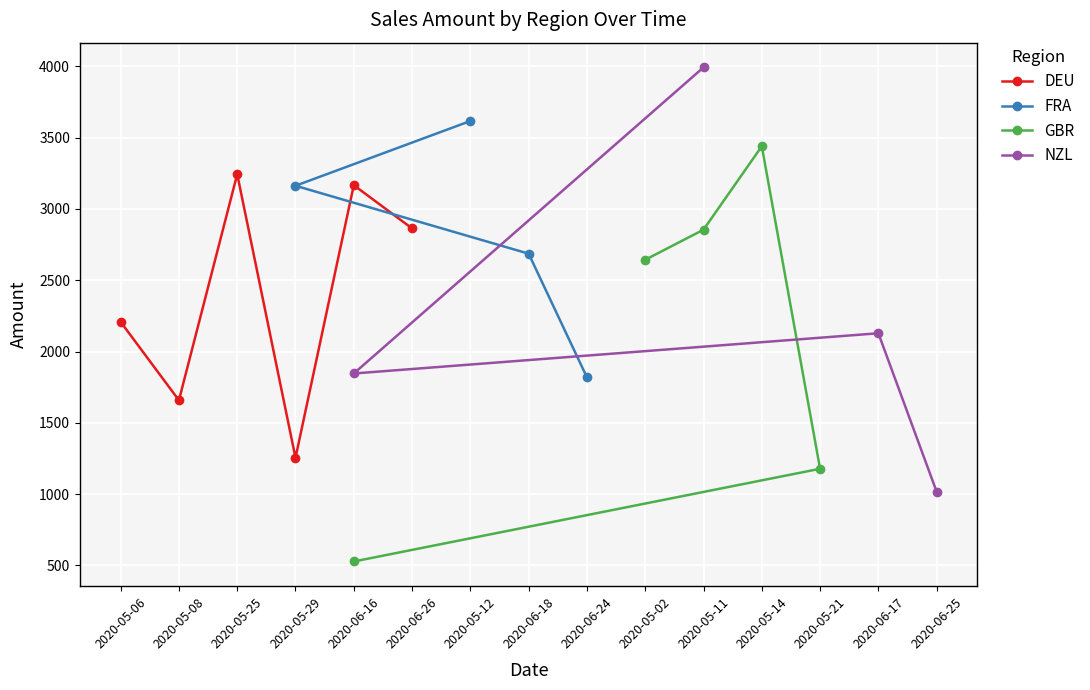

What is the maximum value for FRA?

3616